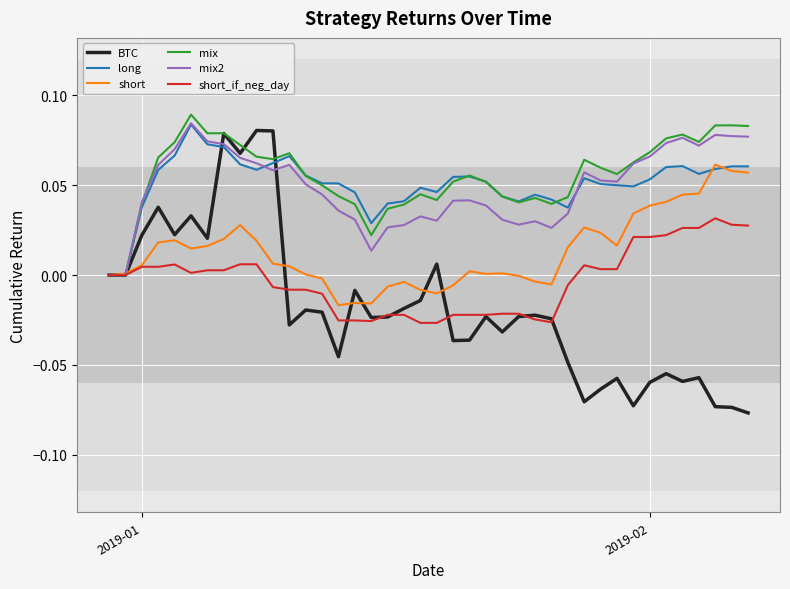

Which series has the widest spread of values?

BTC